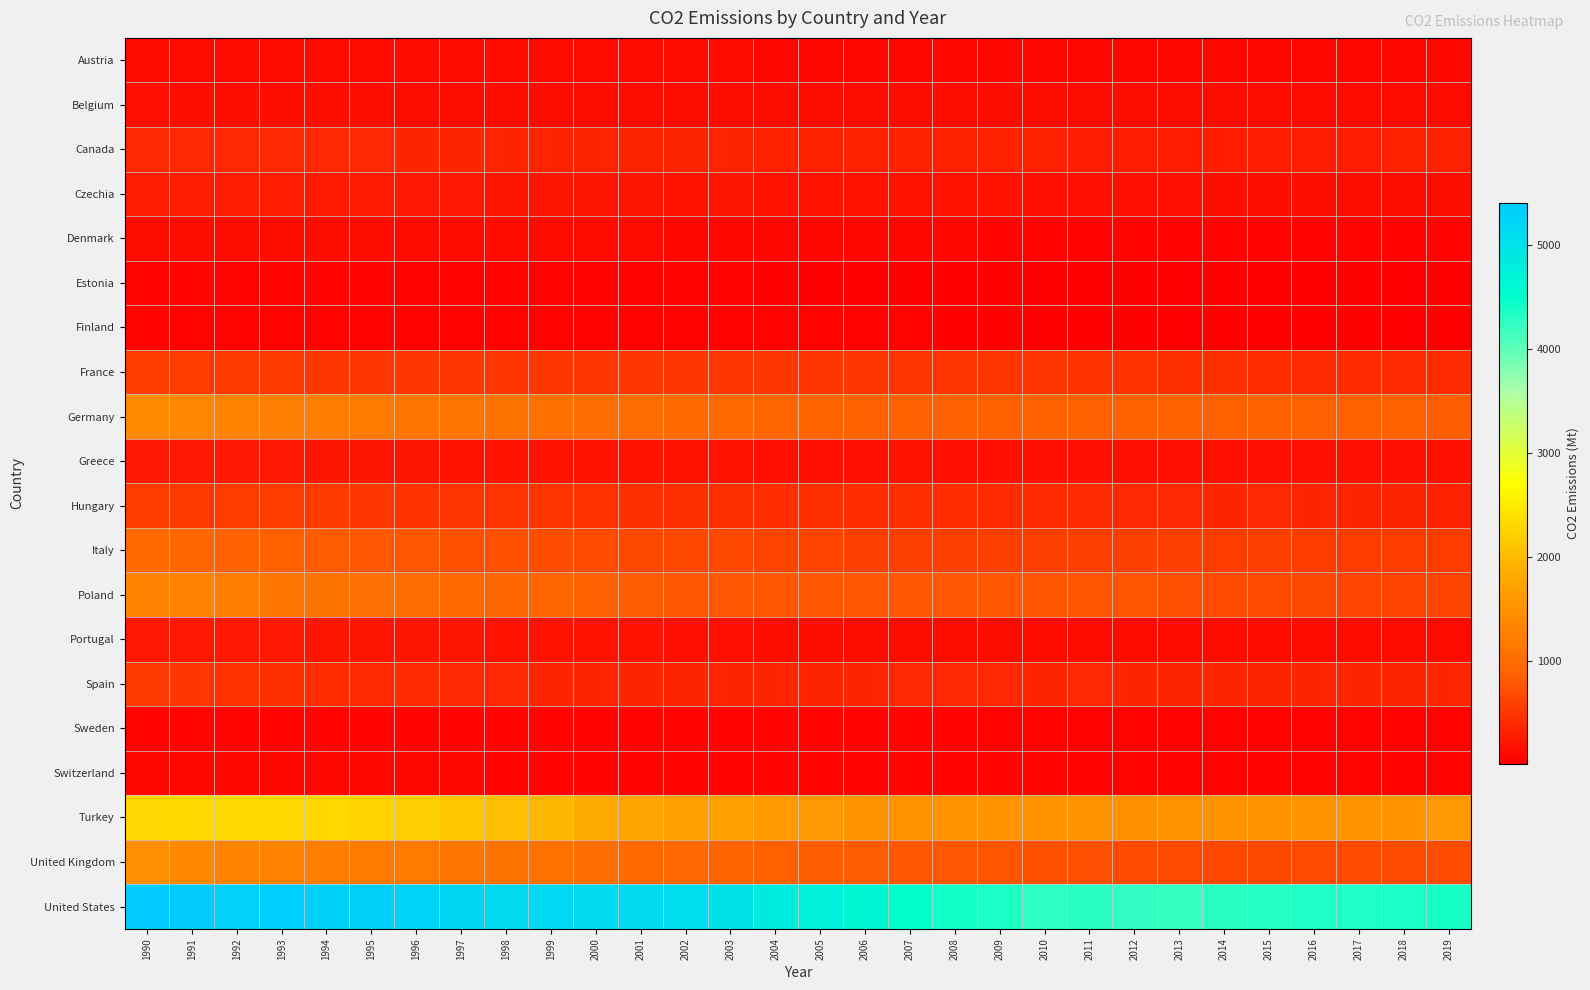

What is the total value across all series at 2001?

13172